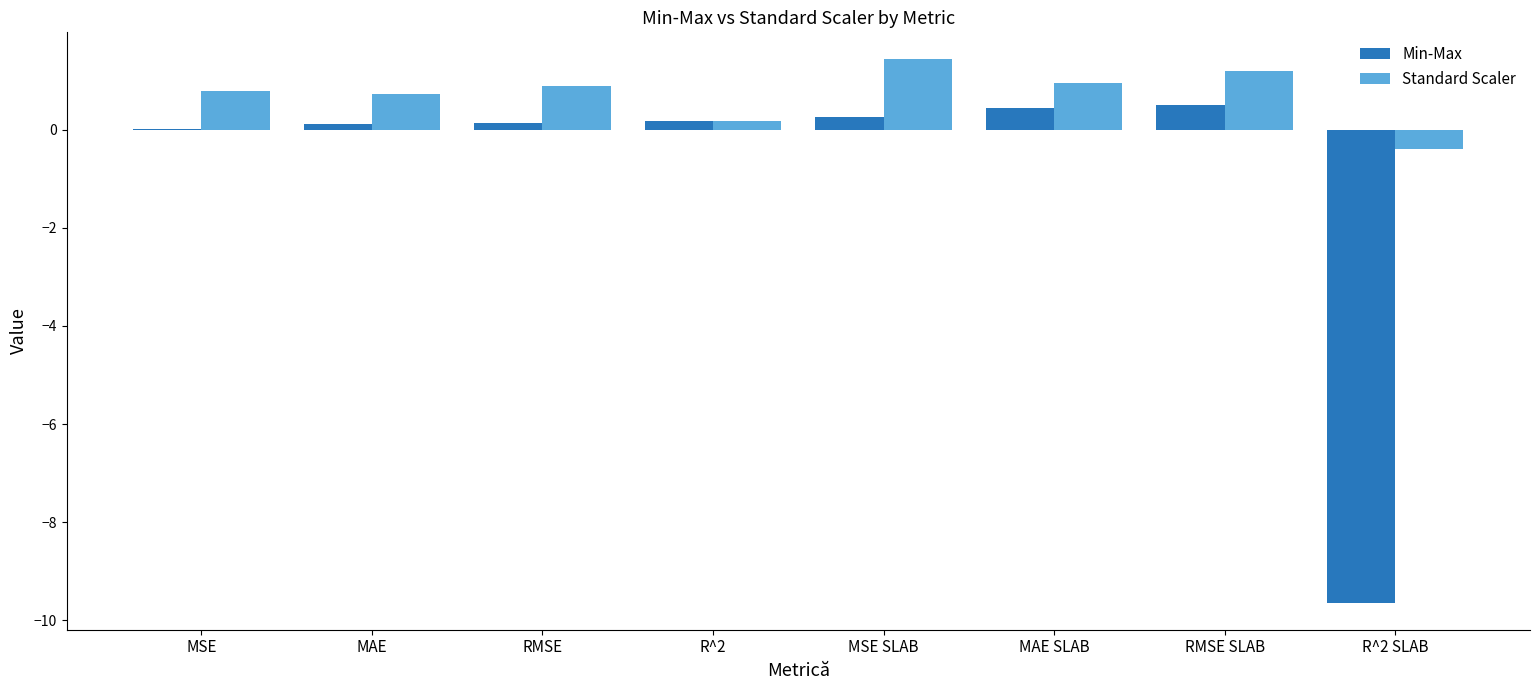

What is the sum of all Standard Scaler values?

5.8